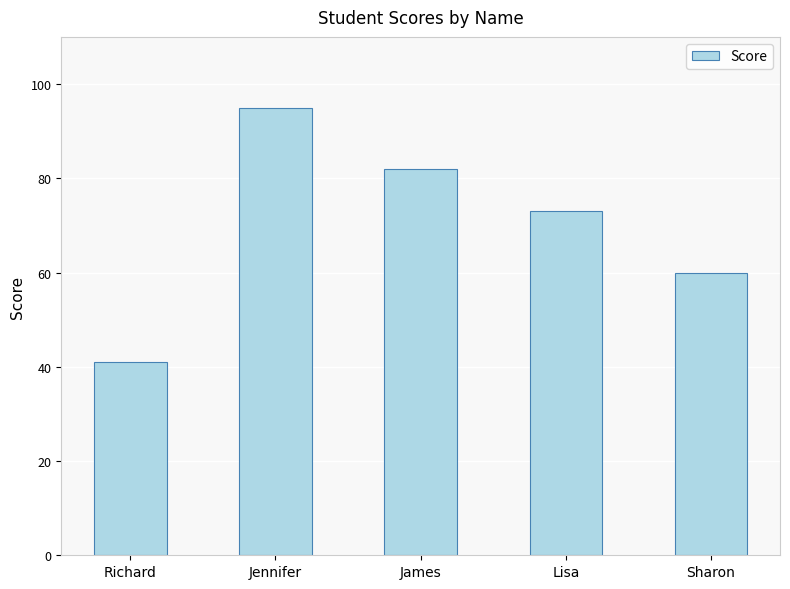

Which label corresponds to the smallest value in the chart?

Richard